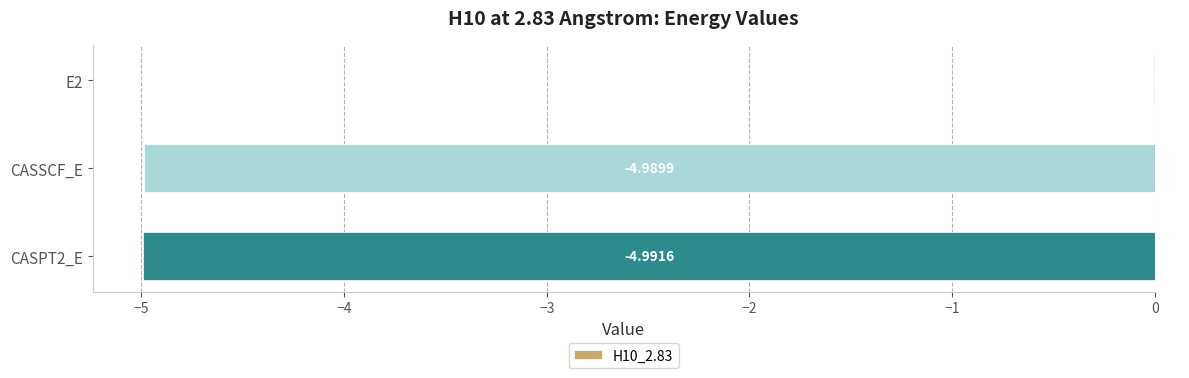

What is the change in value from E2 to CASSCF_E?

-5.0